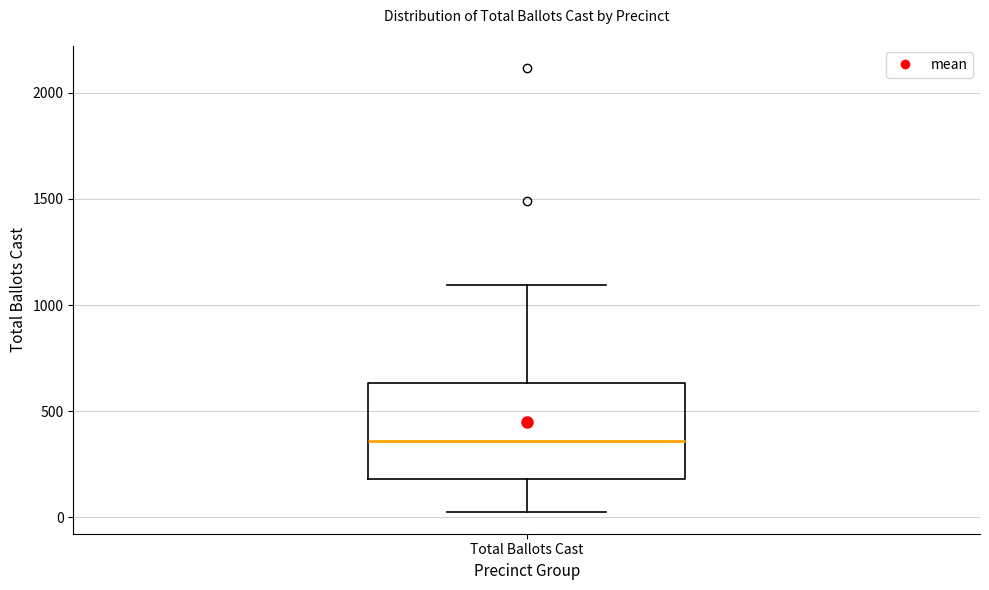

Read this box plot against the y-axis: the position of the median line, the range covered by the box, and the ends of both whiskers. The values are not printed on the chart, so give them approximately, as read against the axis.

median 350, box 200 to 650, whiskers 50 to 1100